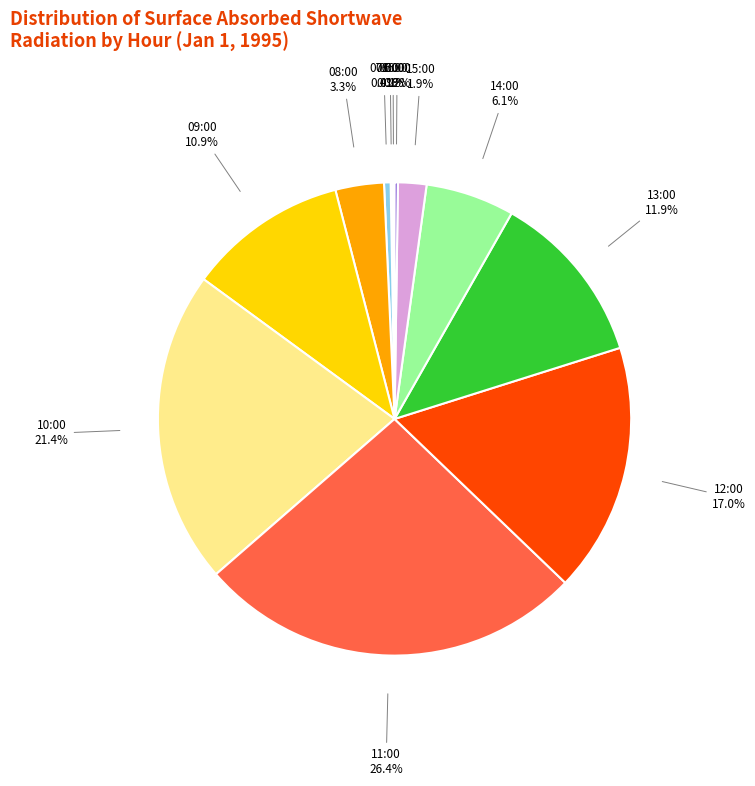

Which slice is the largest?

11:00